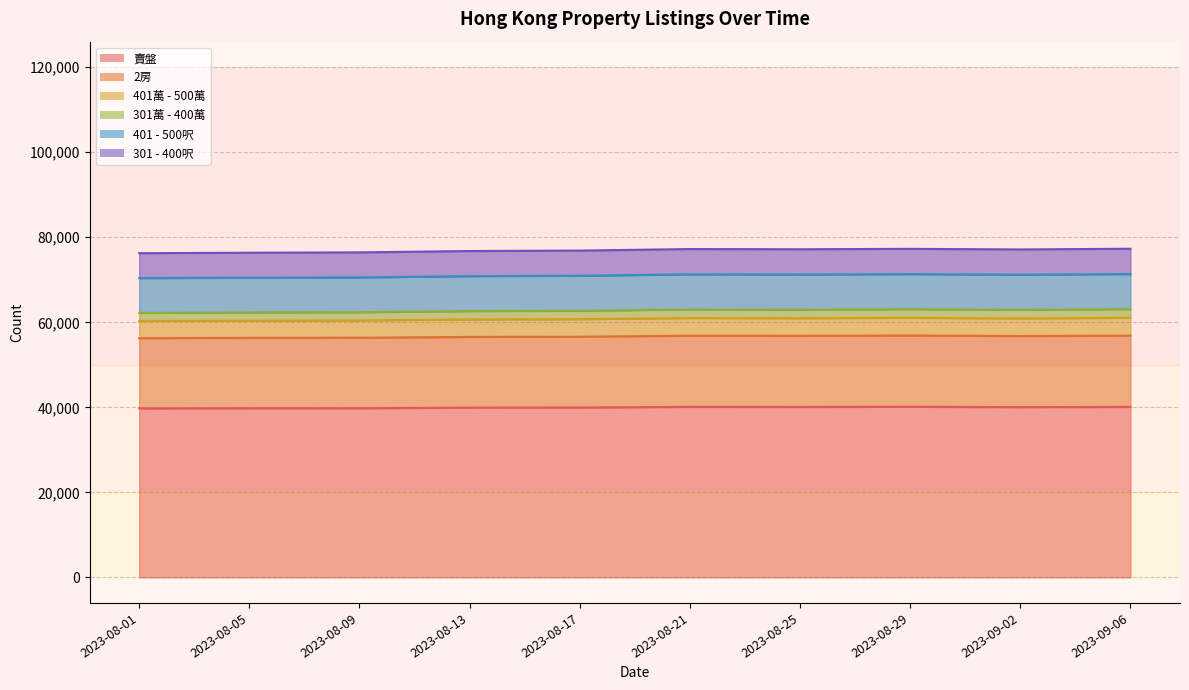

Where is the first local maximum for 301 - 400呎?

2023-08-21